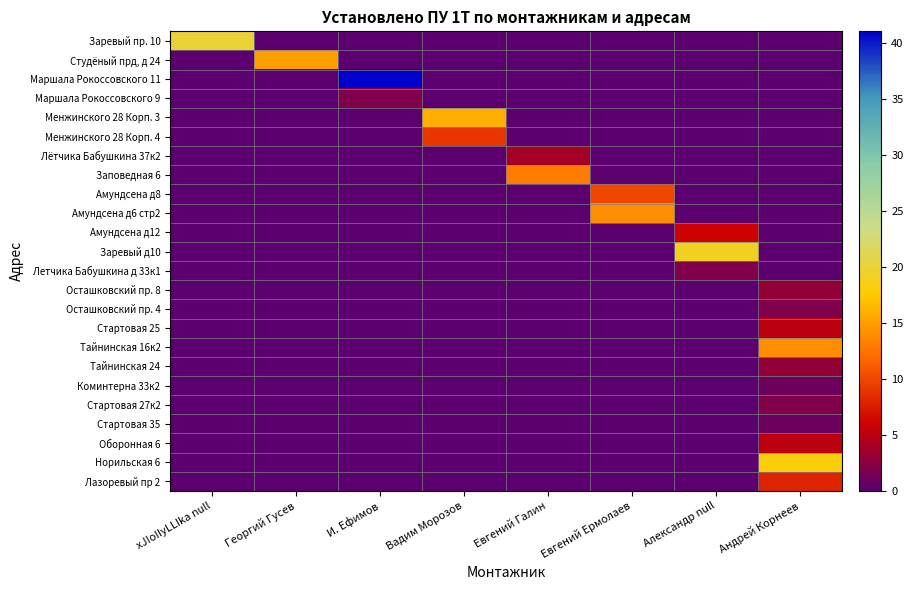

Which series has the largest range (max minus min)?

Маршала Рокоссовского 11